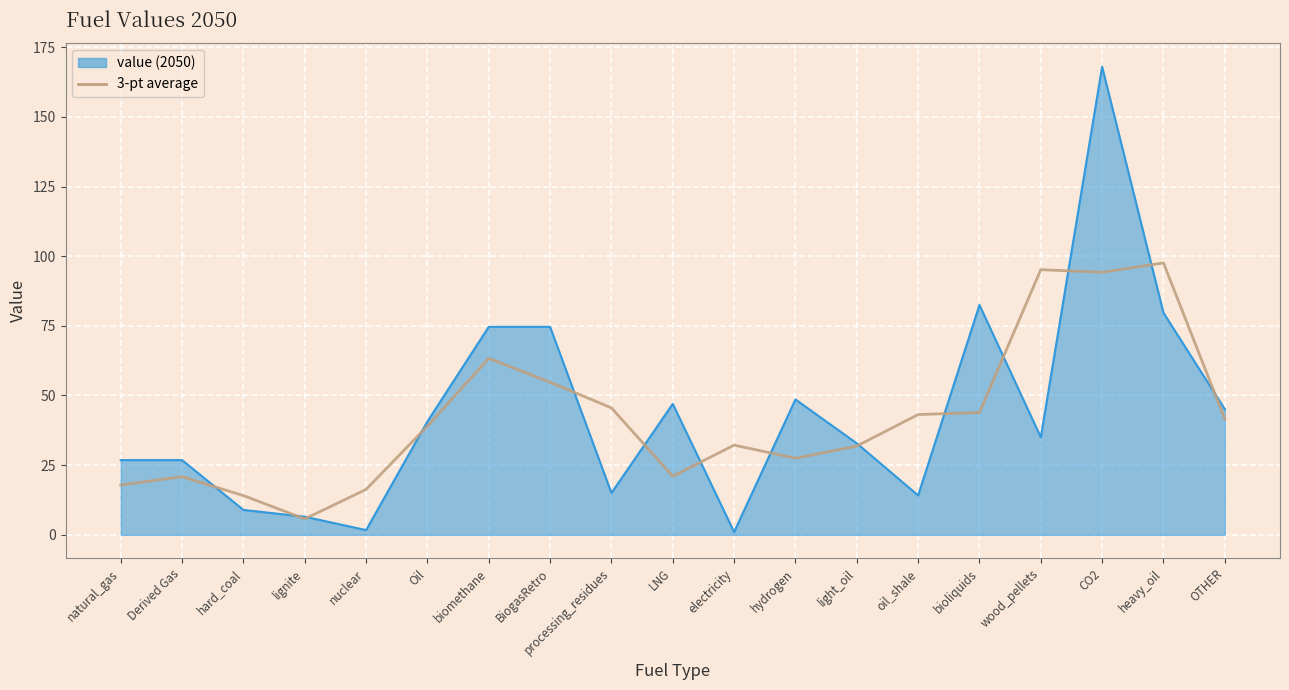

What is the approximate value of value_line at wood_pellets?

35.0